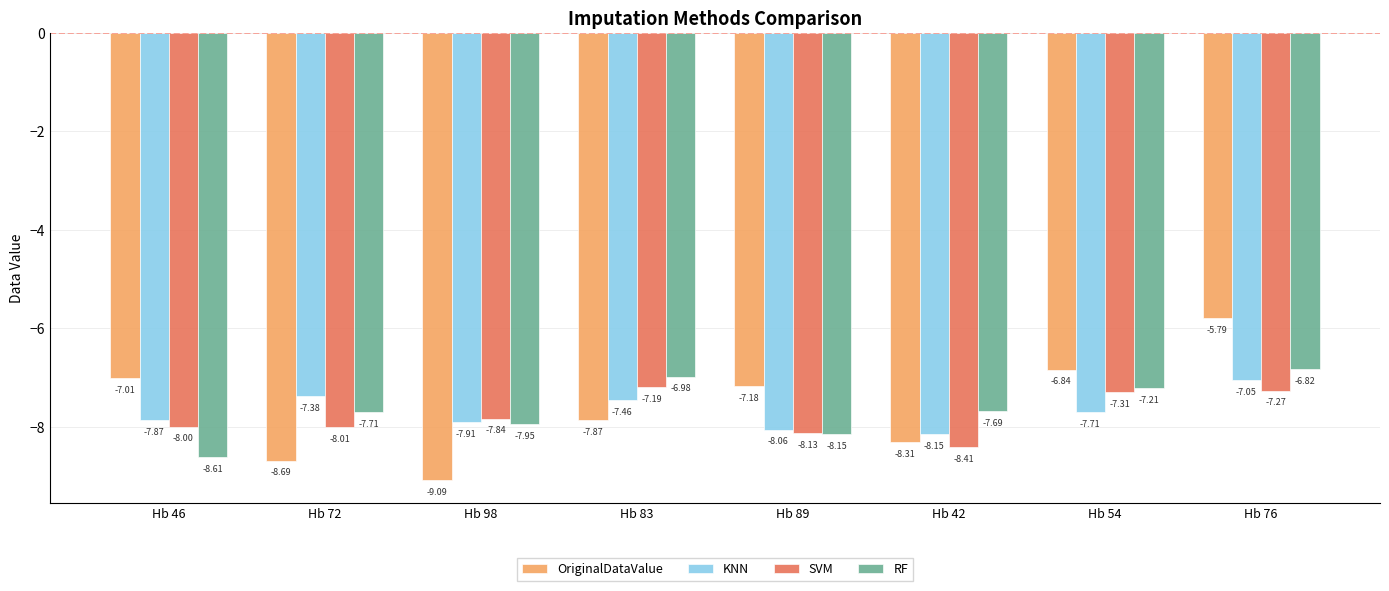

What is the value of the SVM bar at the 6th from the left?

-8.4